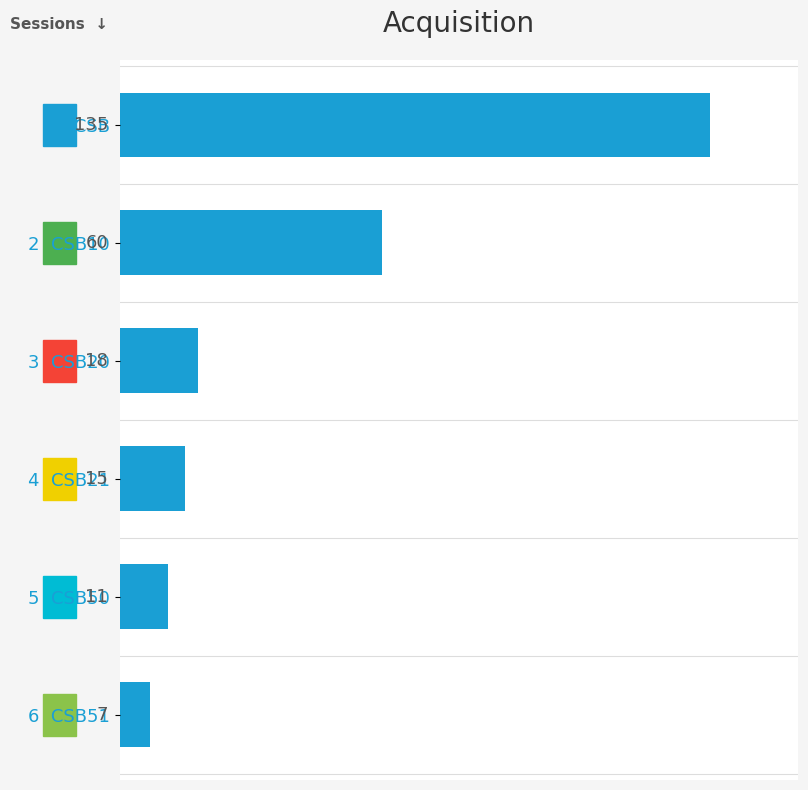

What is the value of the 1st bar from the top?

135